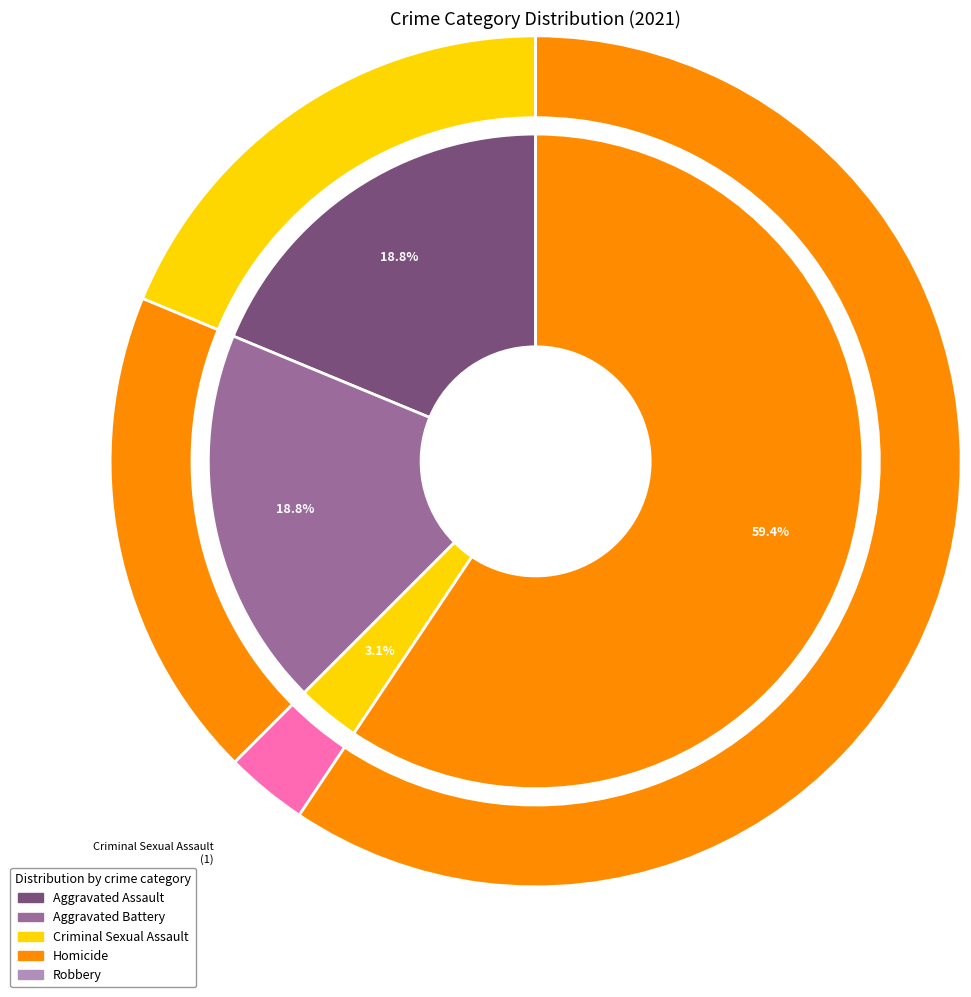

What percentage is NOT represented by Criminal Sexual Assault?

96.9%